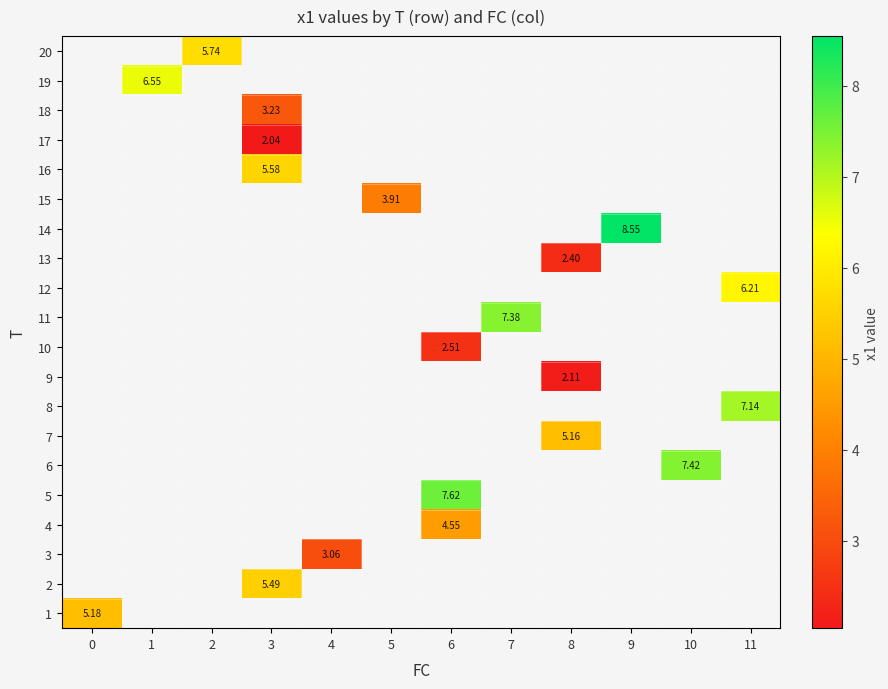

Which category has the highest value across all series?

9